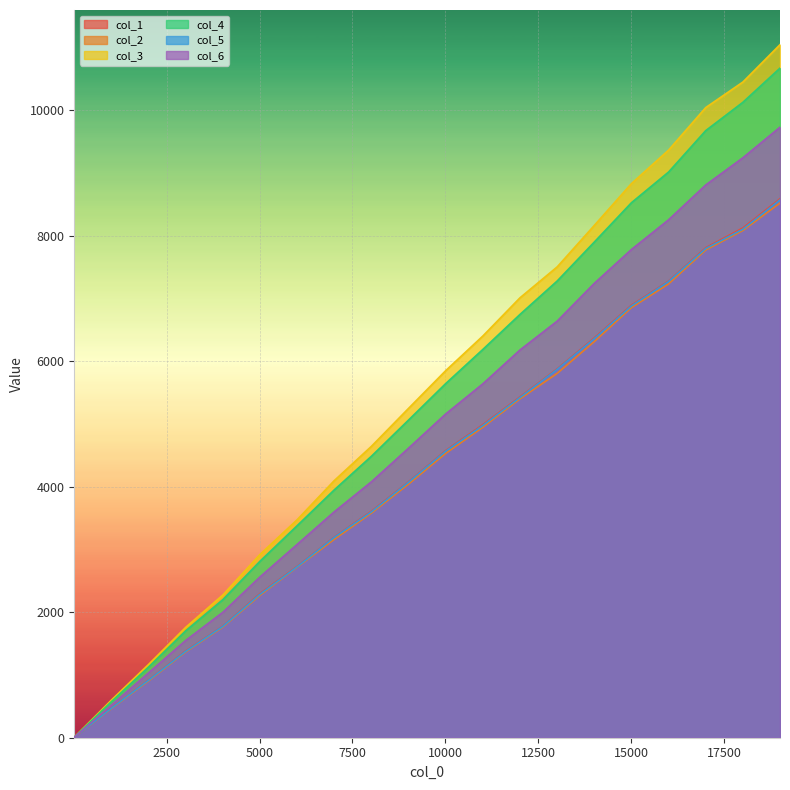

What are all the series names shown in the legend?

col_1, col_2, col_3, col_4, col_5, col_6